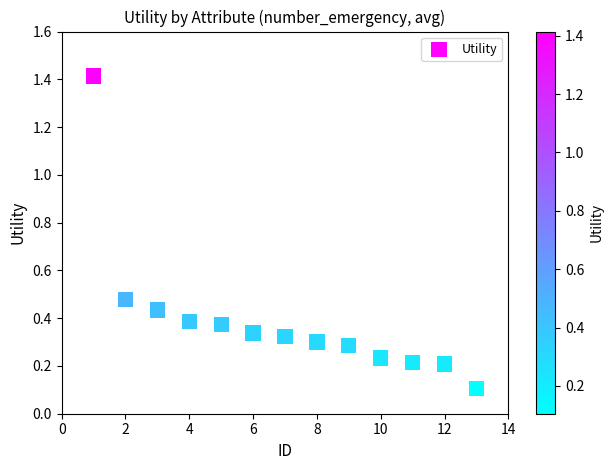

What is the range of X values (max minus min)?

12.0